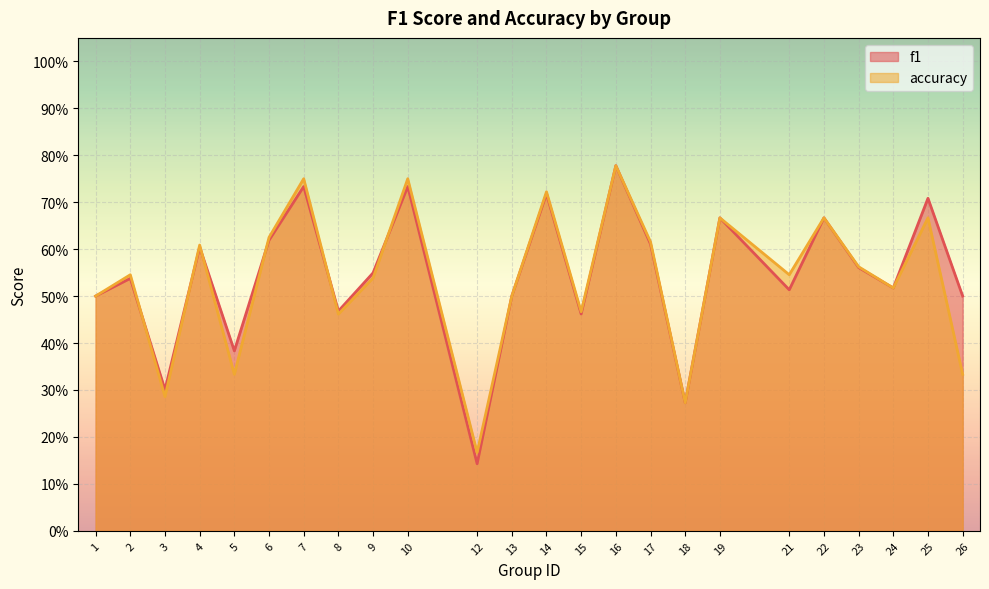

At how many categories does at least one series exceed 0?

24